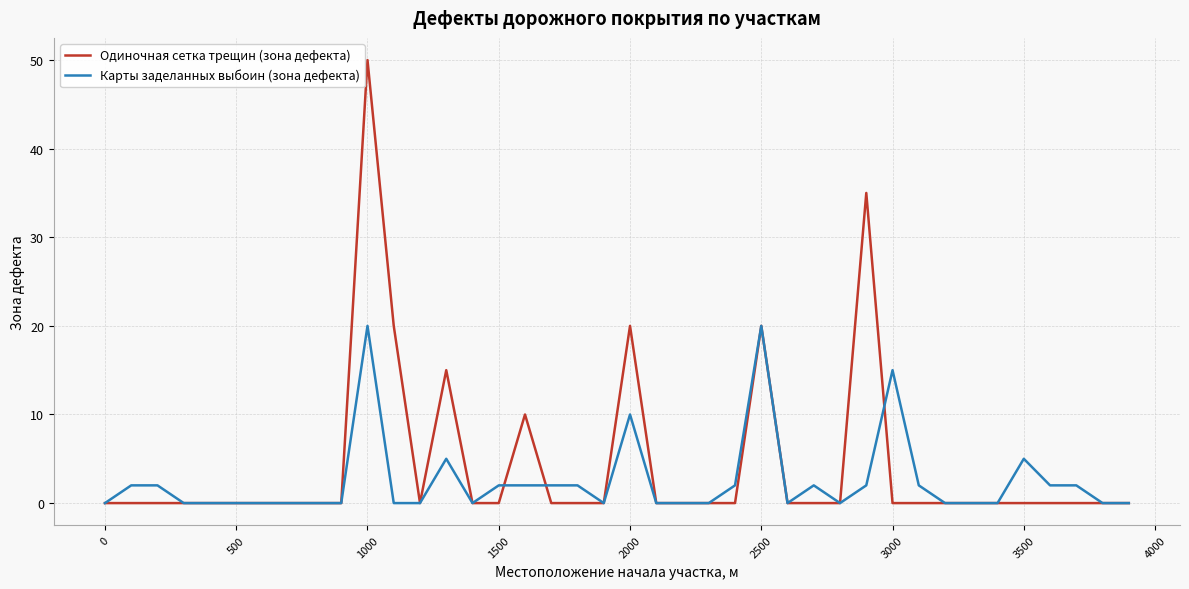

What is the highest value of the Одиночная сетка трещин (зона дефекта) series?

50